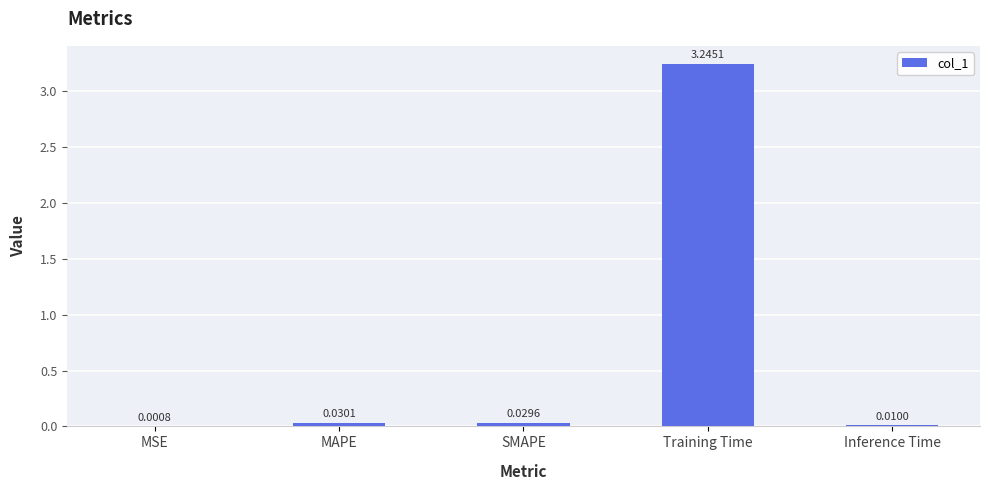

Where is the data nearest to the value 1?

MAPE